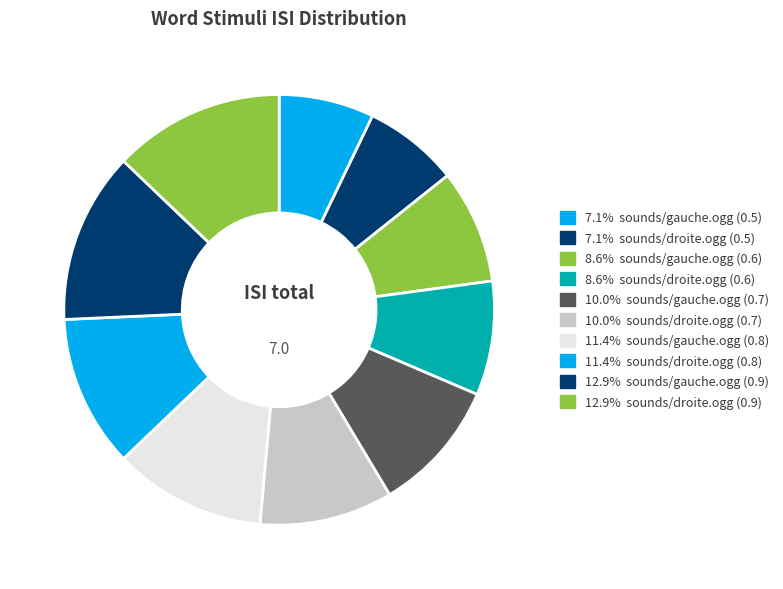

Count the number of slices in the pie.

10